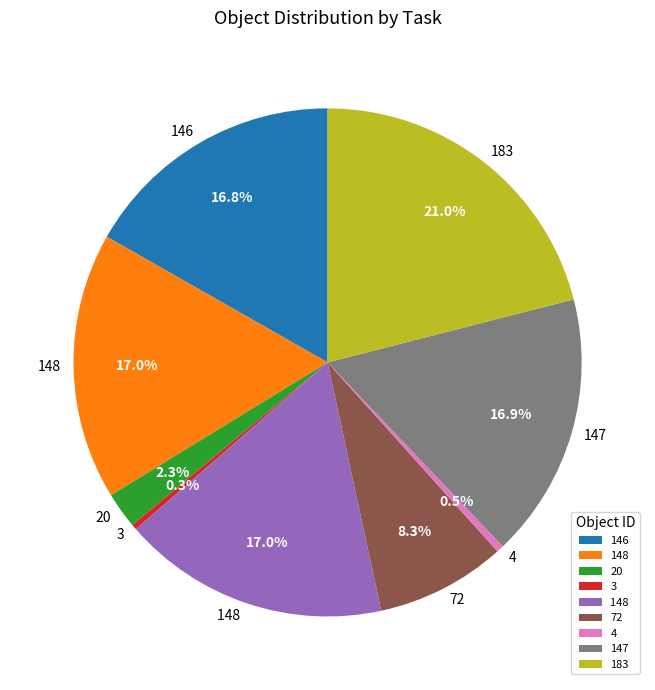

Is there any slice that represents more than half of the pie?

No